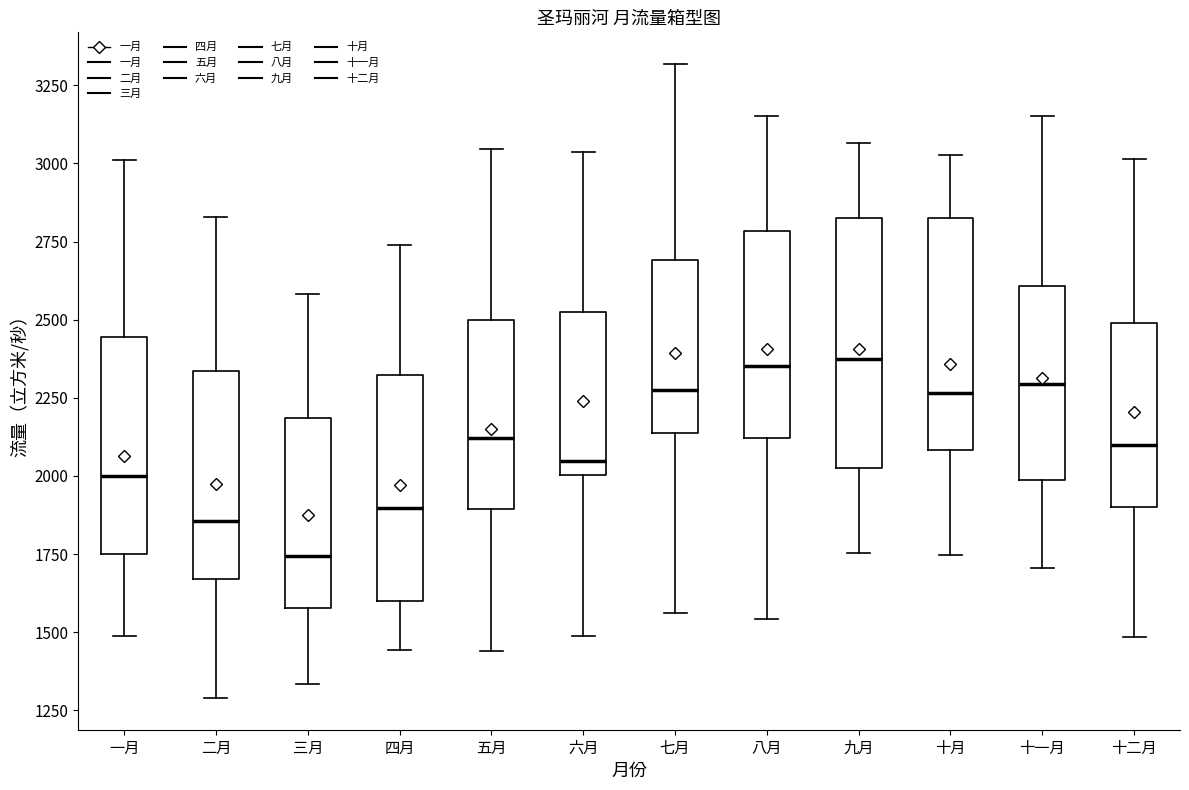

Reading left to right, read every box against the y-axis: the position of its median line, the range the box covers, and the ends of its whiskers. The values are not printed on the chart, so give them approximately, as read against the axis.

一月: median 2000, box 1750 to 2450, whiskers 1500 to 3000
二月: median 1850, box 1650 to 2350, whiskers 1300 to 2850
三月: median 1750, box 1600 to 2200, whiskers 1350 to 2600
四月: median 1900, box 1600 to 2300, whiskers 1450 to 2750
五月: median 2100, box 1900 to 2500, whiskers 1450 to 3050
六月: median 2050, box 2000 to 2500, whiskers 1500 to 3050
七月: median 2250, box 2150 to 2700, whiskers 1550 to 3300
八月: median 2350, box 2100 to 2800, whiskers 1550 to 3150
九月: median 2350, box 2050 to 2800, whiskers 1750 to 3050
十月: median 2250, box 2100 to 2850, whiskers 1750 to 3050
十一月: median 2300, box 2000 to 2600, whiskers 1700 to 3150
十二月: median 2100, box 1900 to 2500, whiskers 1500 to 3000